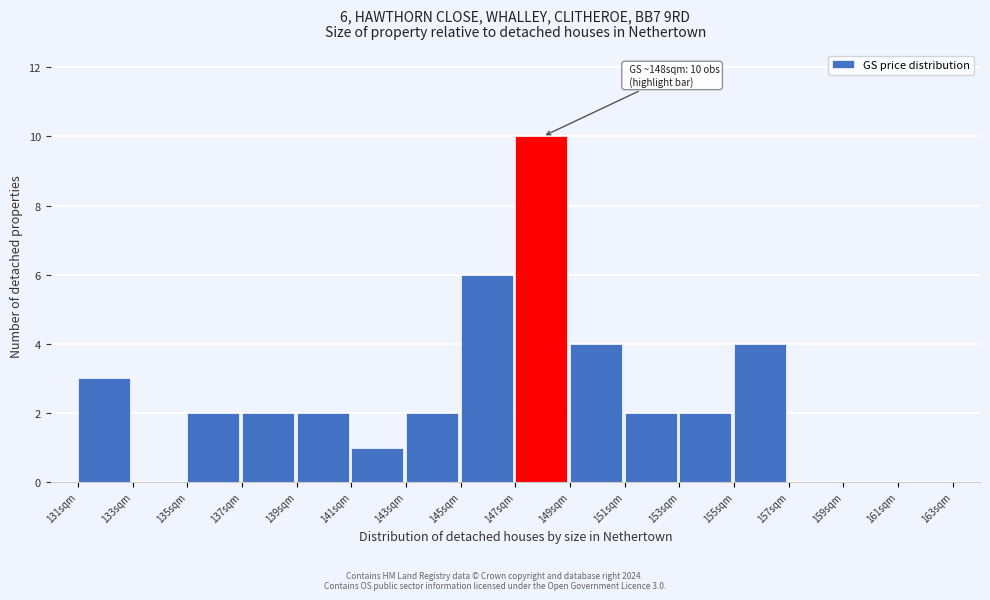

Over which range of the x-axis is the bar tallest?

147 to 149